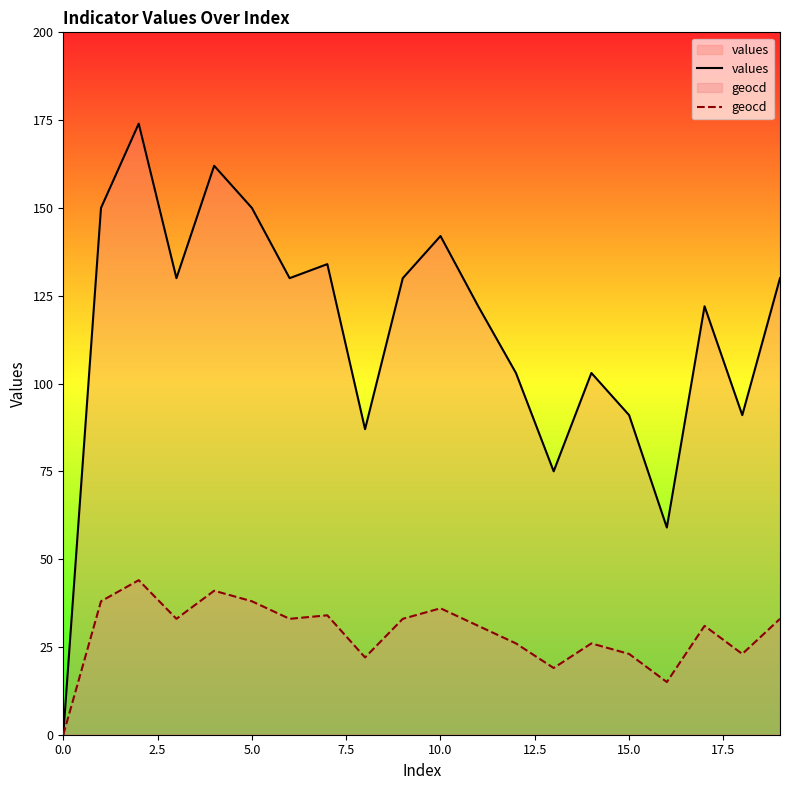

Reading left to right, extract all data points from this chart.

values: 0	150	174	130	162	150	130	134	87	130	142	122	103	75	103	91	59	122	91	130
geocd: 0	38	44	33	41	38	33	34	22	33	36	31	26	19	26	23	15	31	23	33